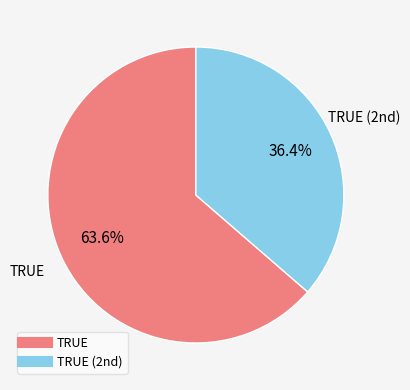

How many slices are in this pie chart?

2